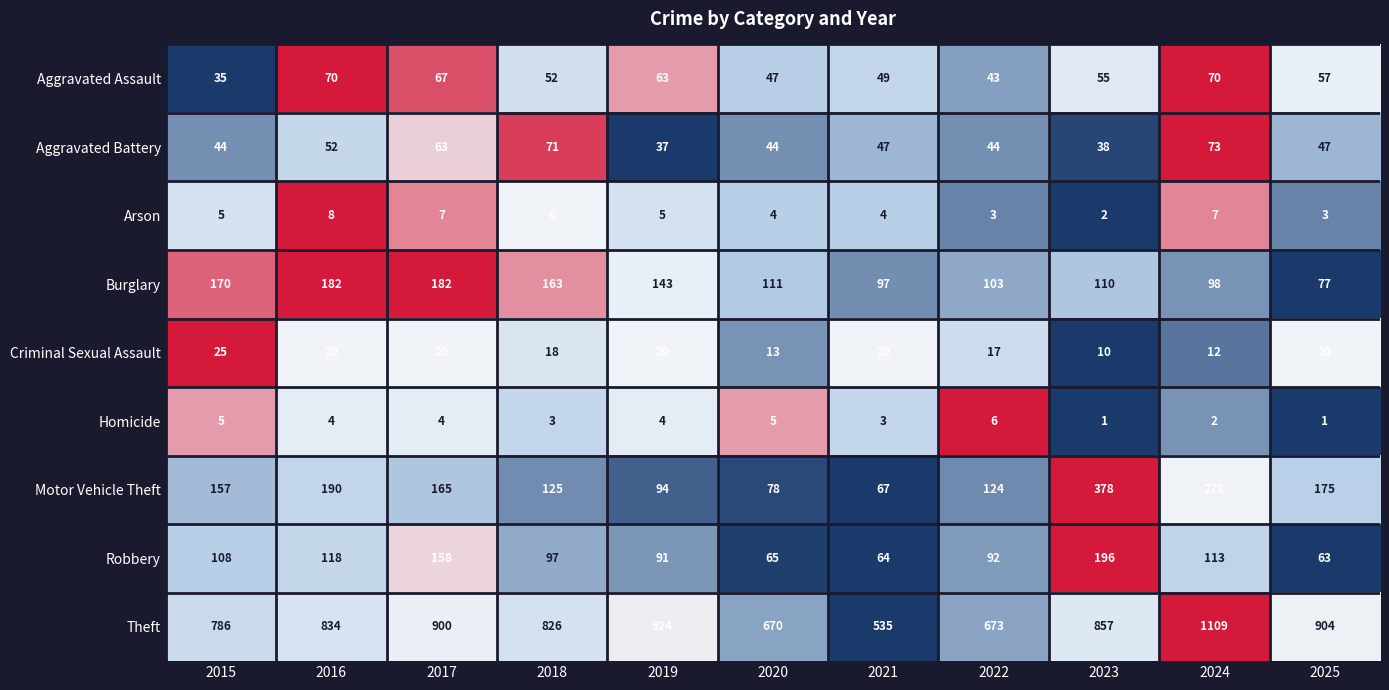

What is the spread (max minus min) of values at 2021?

532